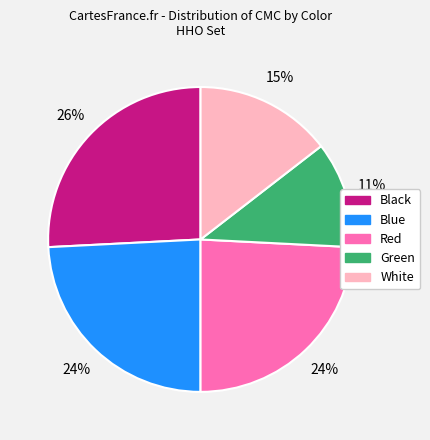

Between Red and White, which is larger?

Red